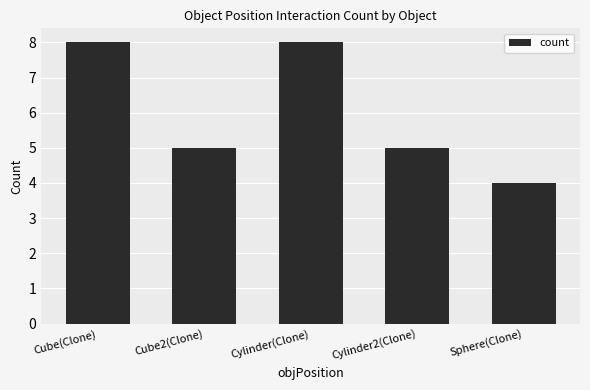

How many series are shown in this chart?

1